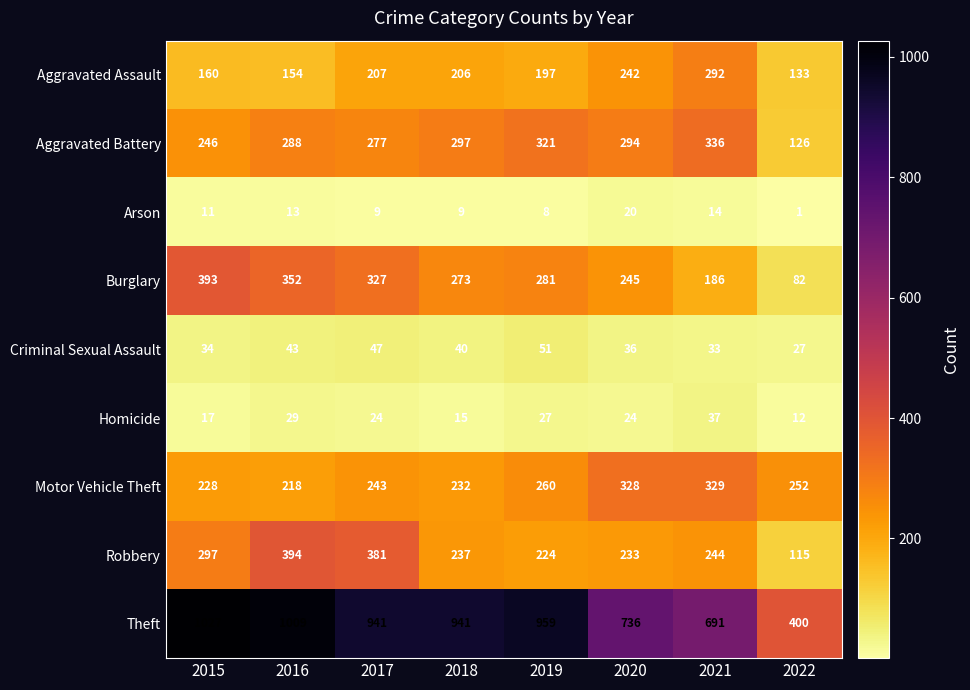

Which series has the widest spread of values?

Theft